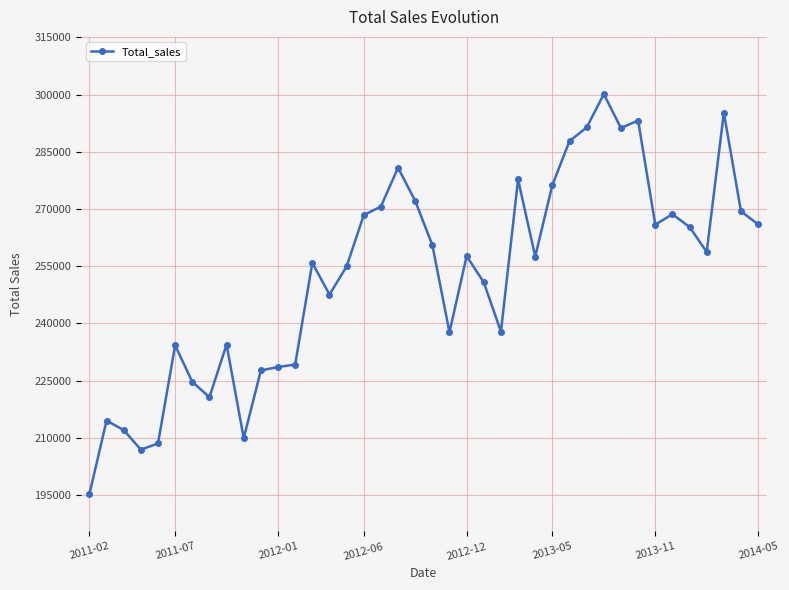

What is the minimum value shown in the chart?

195198.6